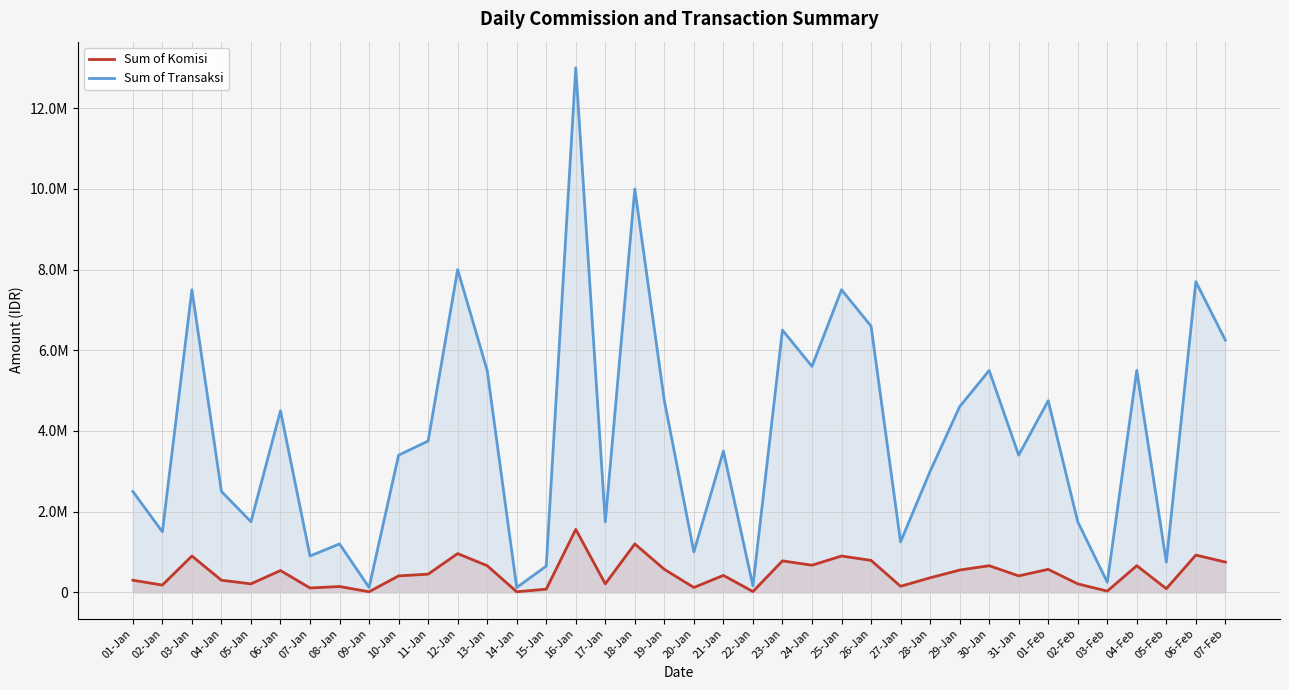

Which category has the highest value in the Sum of Komisi series?

16-Jan